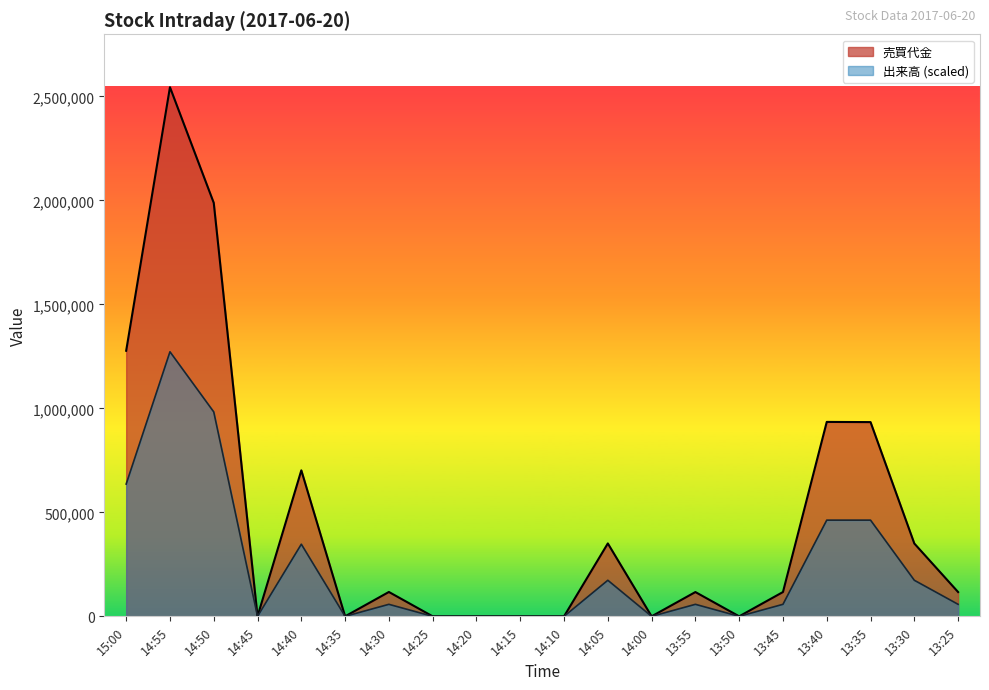

Reading right to left, extract all data points from this chart.

売買代金: 13:25=116800	13:30=350200	13:35=934000	13:40=934900	13:45=116900	13:50=0	13:55=116800	14:00=0	14:05=350600	14:10=0	14:15=0	14:20=0	14:25=0	14:30=117200	14:35=0	14:40=702000	14:45=0	14:50=1988200	14:55=2544300	15:00=1277100
出来高: 13:25=57825	13:30=173475	13:35=462600	13:40=462600	13:45=57825	13:50=0	13:55=57825	14:00=0	14:05=173475	14:10=0	14:15=0	14:20=0	14:25=0	14:30=57825	14:35=0	14:40=346950	14:45=0	14:50=983025	14:55=1272150	15:00=636075